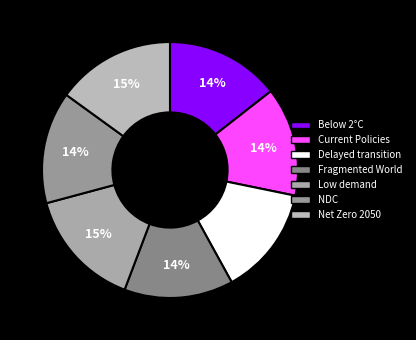

How many segments does this pie chart have?

7